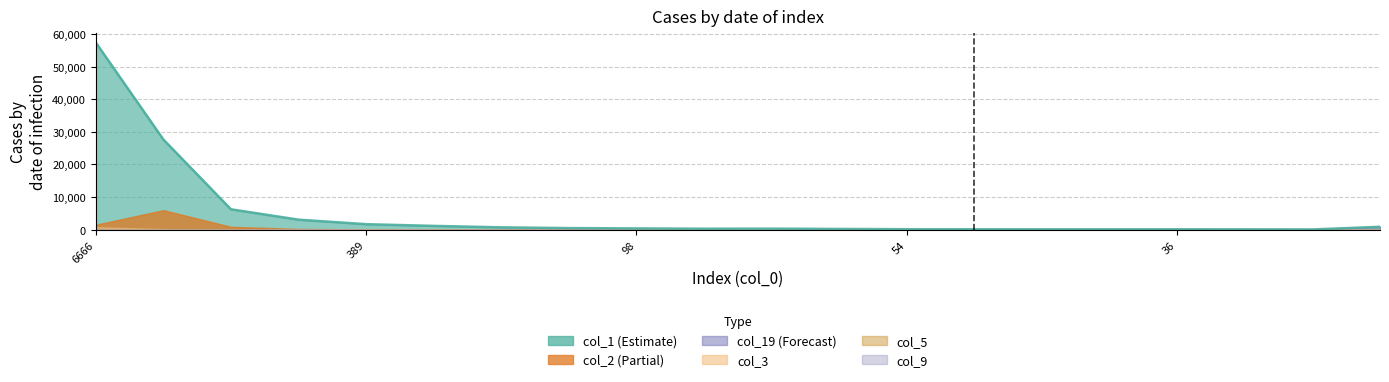

In col_5, how many points are lower than both neighbors (excluding endpoints)?

3